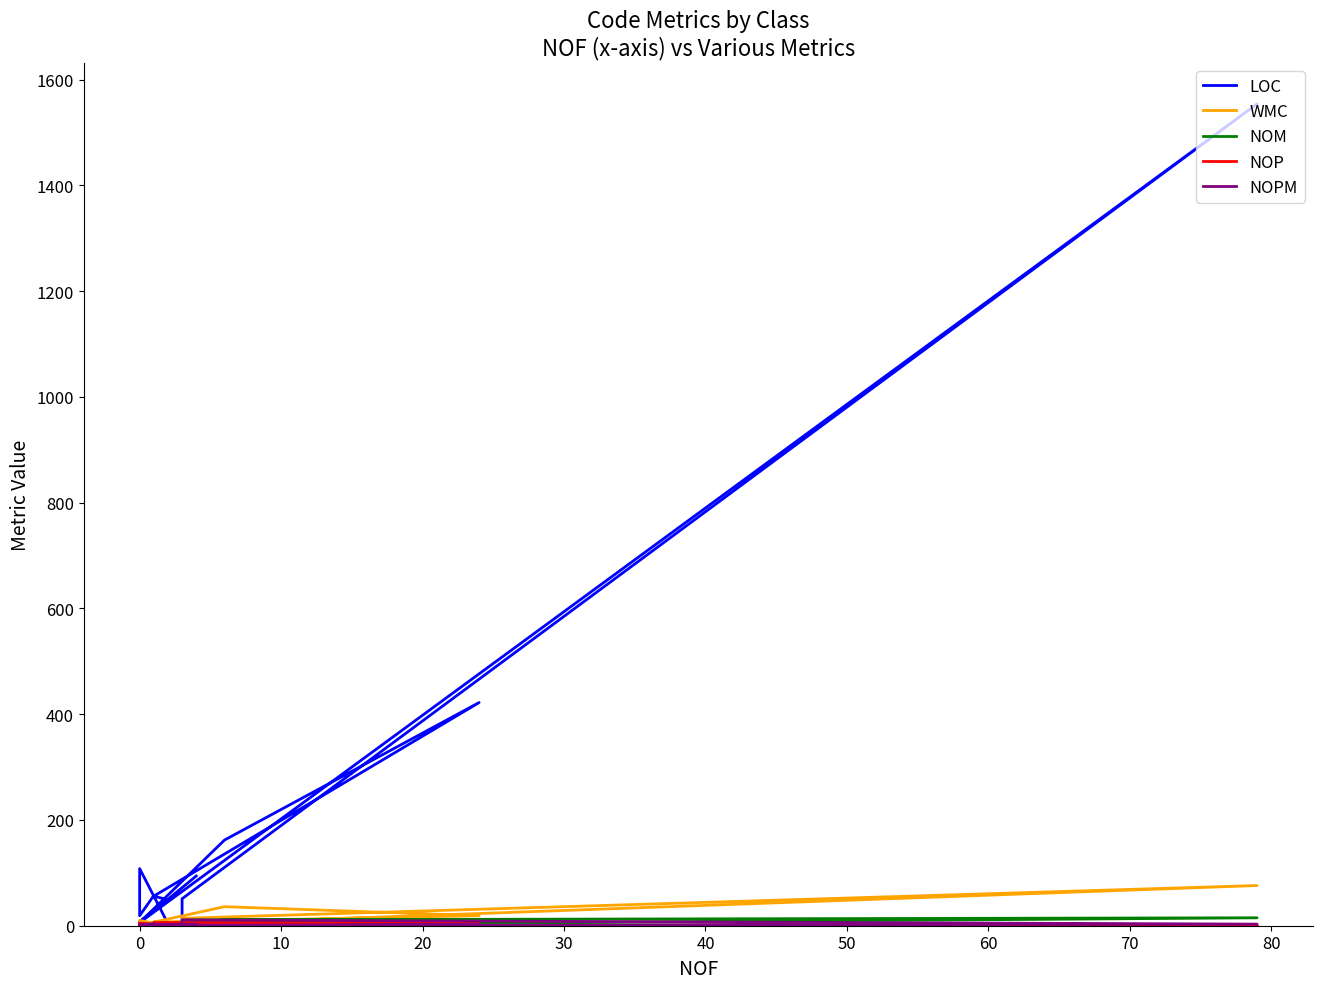

Reading left to right, what are all the values shown in this chart?

LOC: 94	6	162	422	56	49	8	6	1554	51	5	4	108	19	57
WMC: 7	1	36	19	7	8	0	0	76	14	0	0	10	0	4
NOM: 5	1	11	10	4	6	0	0	15	11	0	0	3	0	4
NOP: 0	1	0	5	6	0	5	0	0	0	0	0	4	0	3
NOPM: 3	1	0	2	1	2	0	0	3	11	0	0	2	0	4